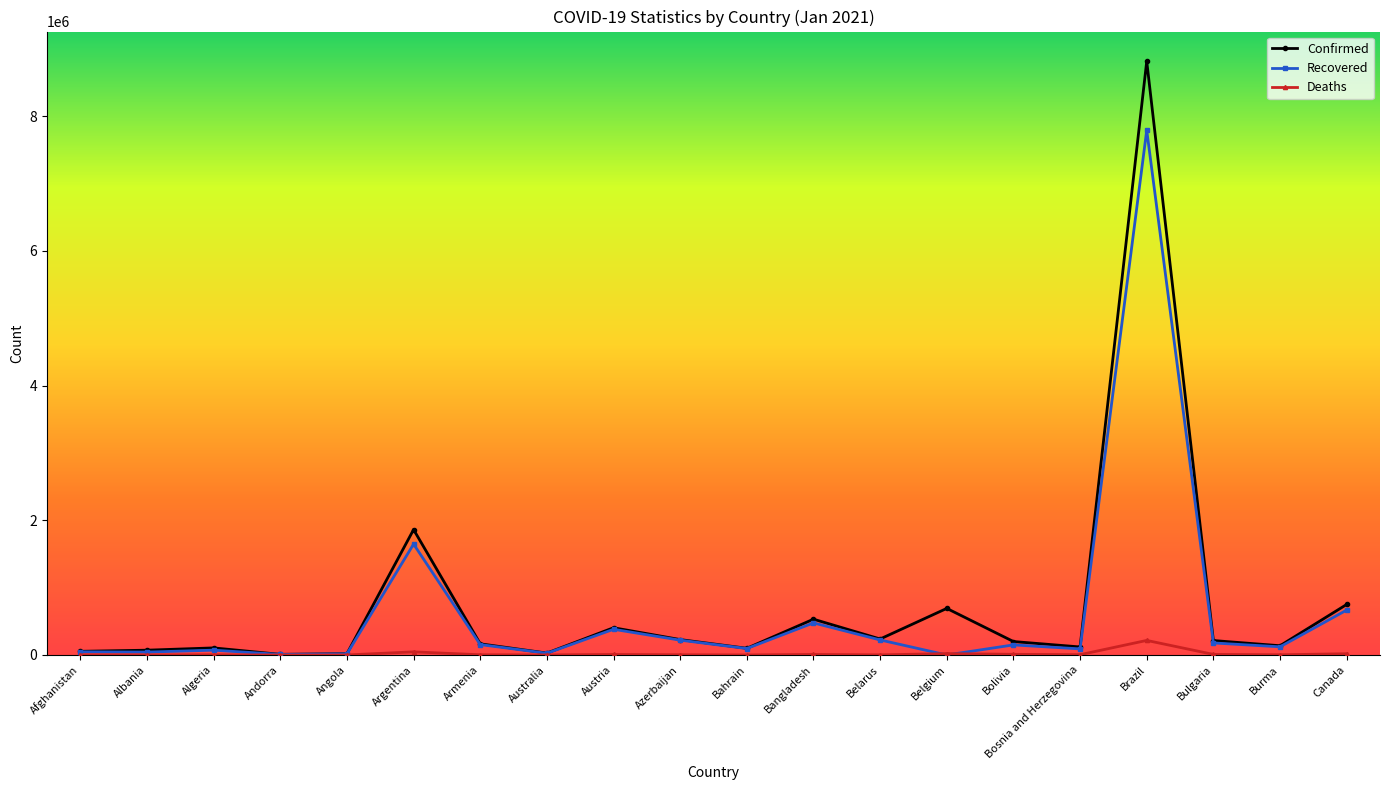

What is the highest value of the Deaths series?

216445